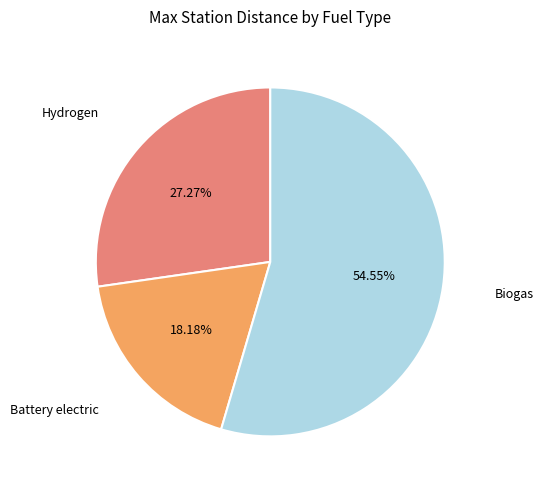

To the nearest percent, what is the average slice percentage?

33%